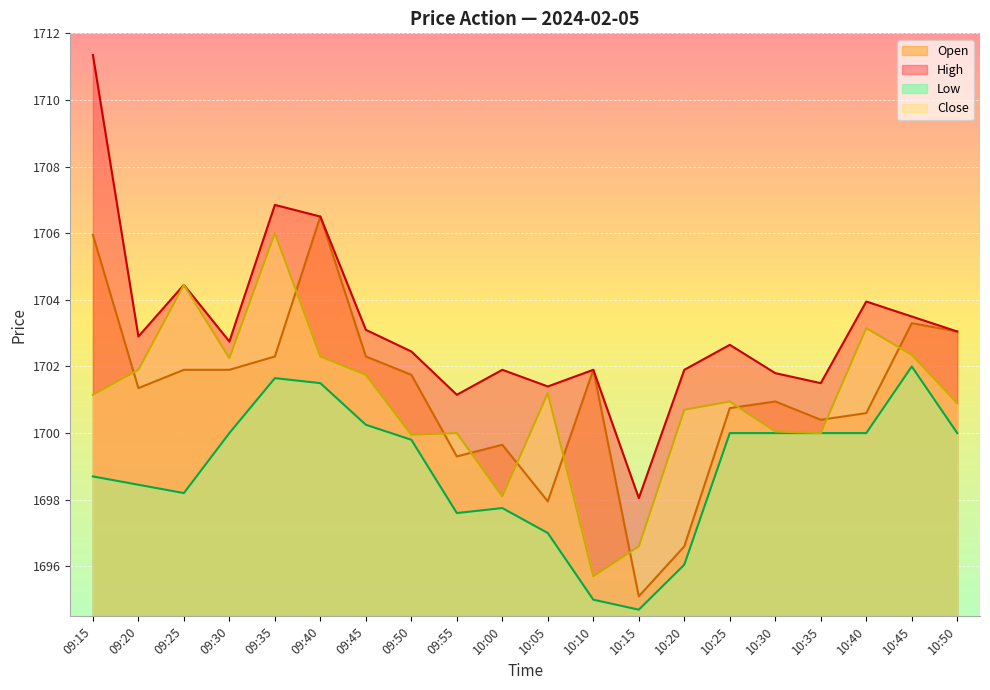

What is the label of the 3rd point from the right?

10:40